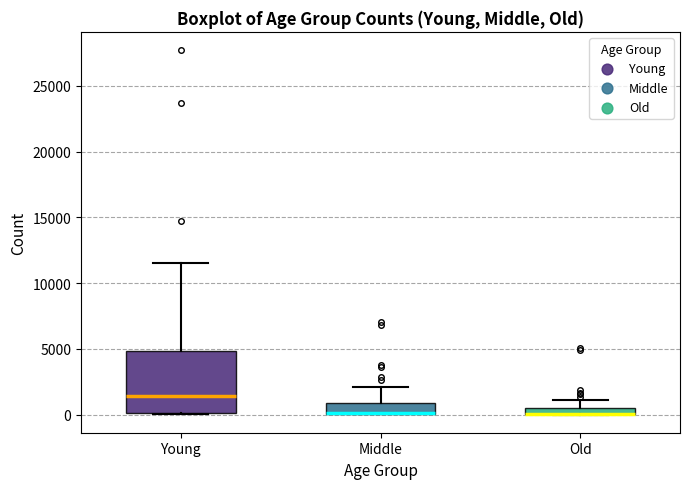

Where is the lower edge of the box for Middle on the y-axis? The values are not printed on the chart, so give them approximately, as read against the axis.

0